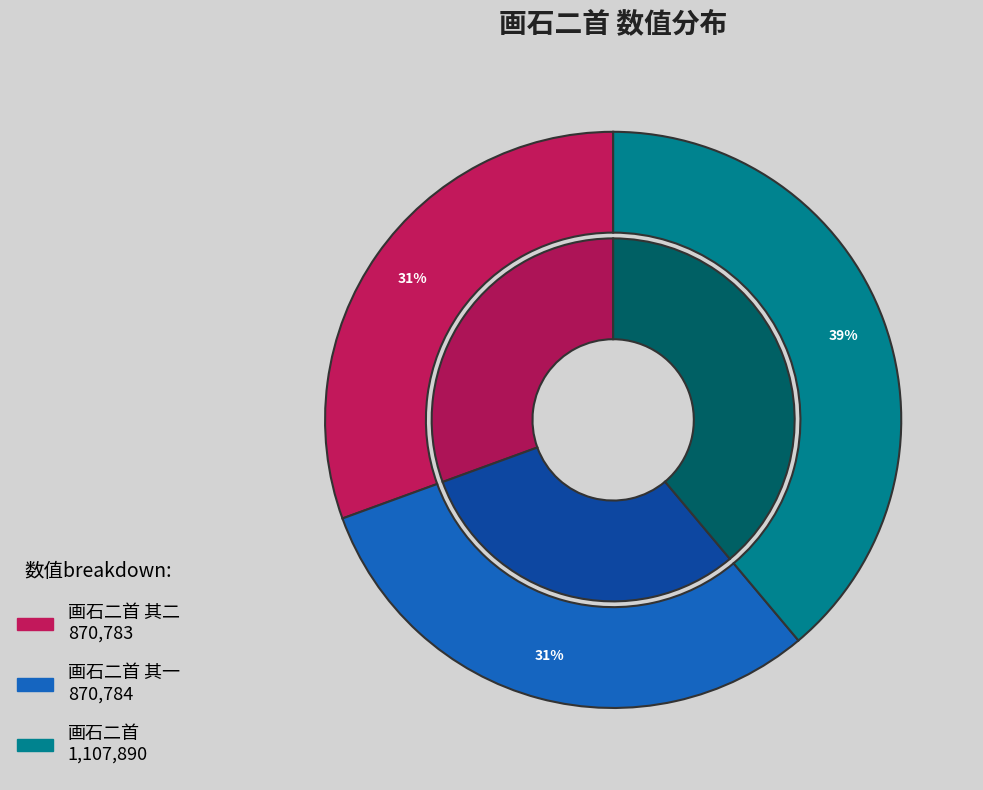

What percentage is the 画石二首 其一 slice, to the nearest percent?

31%